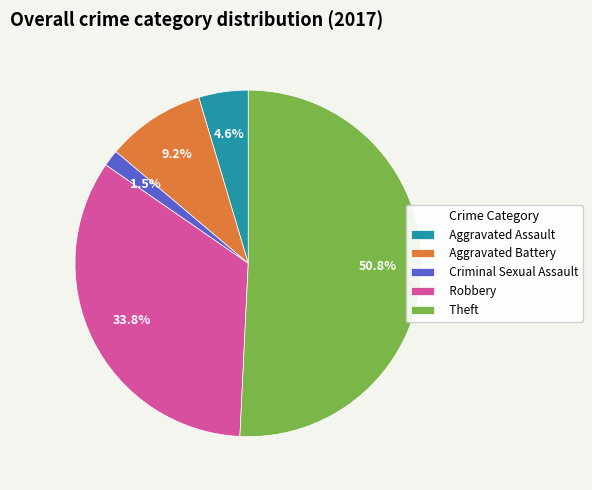

Does Theft account for over 50% of the chart?

Yes